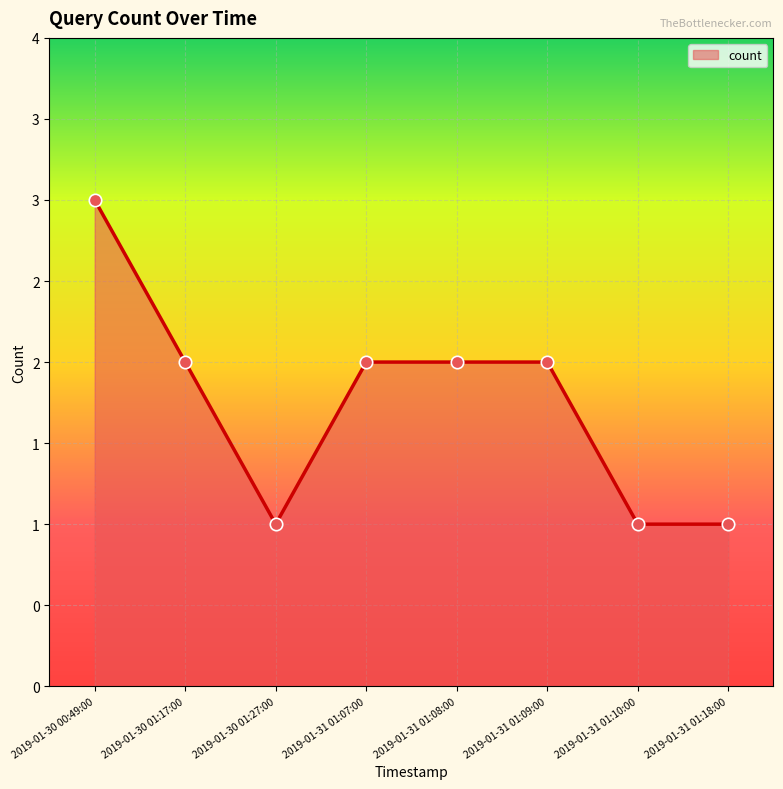

Which has a higher value, 2019-01-30 01:27:00 or 2019-01-30 01:17:00?

2019-01-30 01:17:00